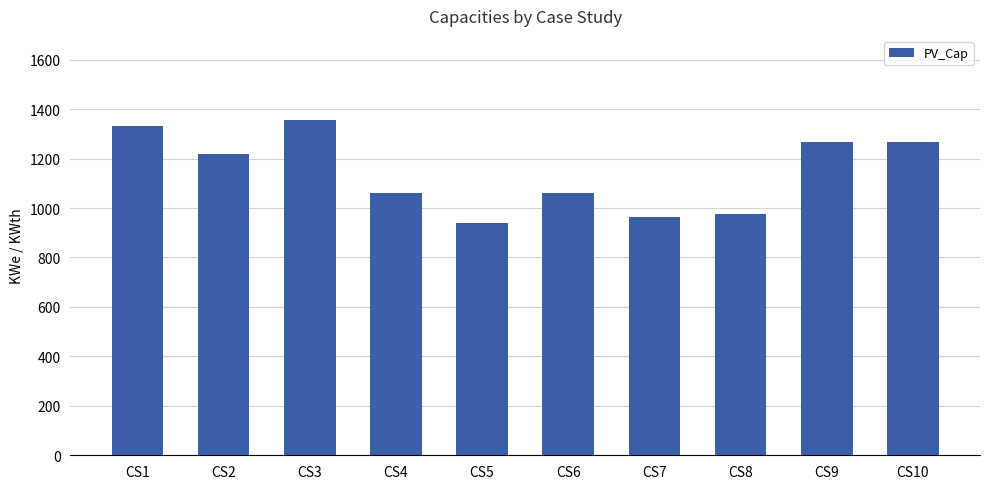

Which has a higher value, CS2 or CS1?

CS1